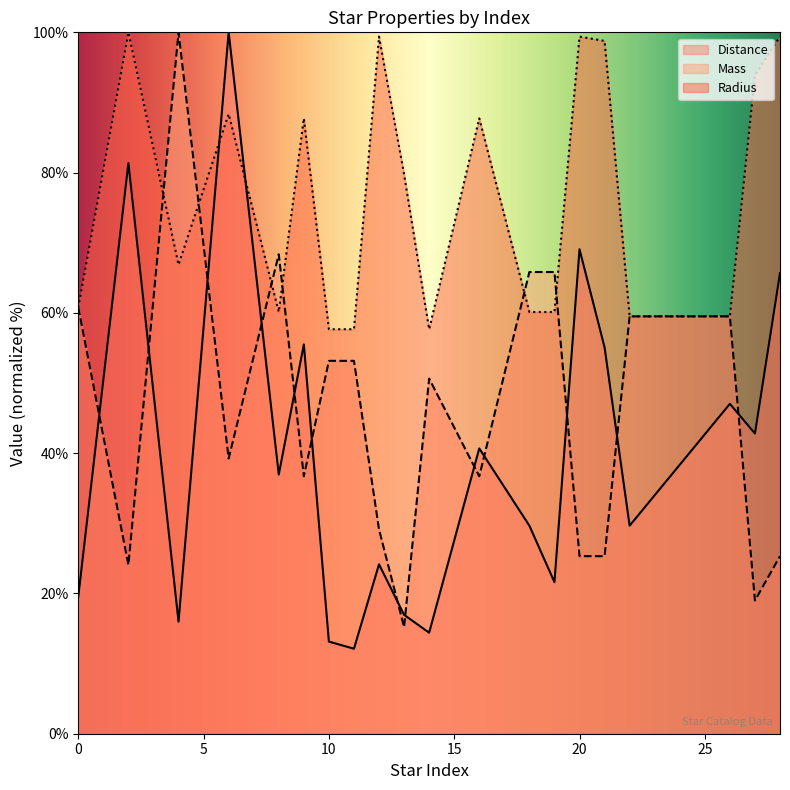

What is the difference between the Radius values at 20 and 21?

0.6